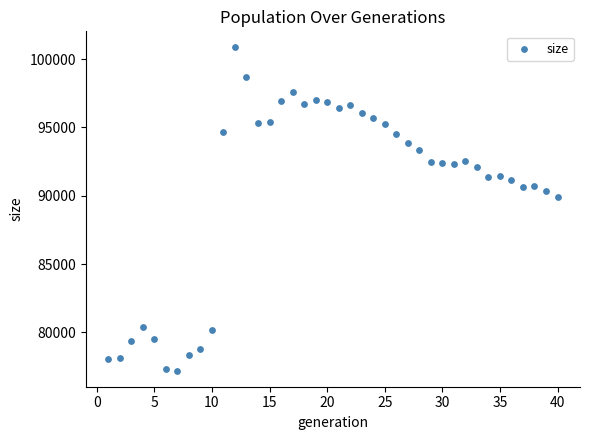

What Y value in the scatter plot is closest to 89032?

89912